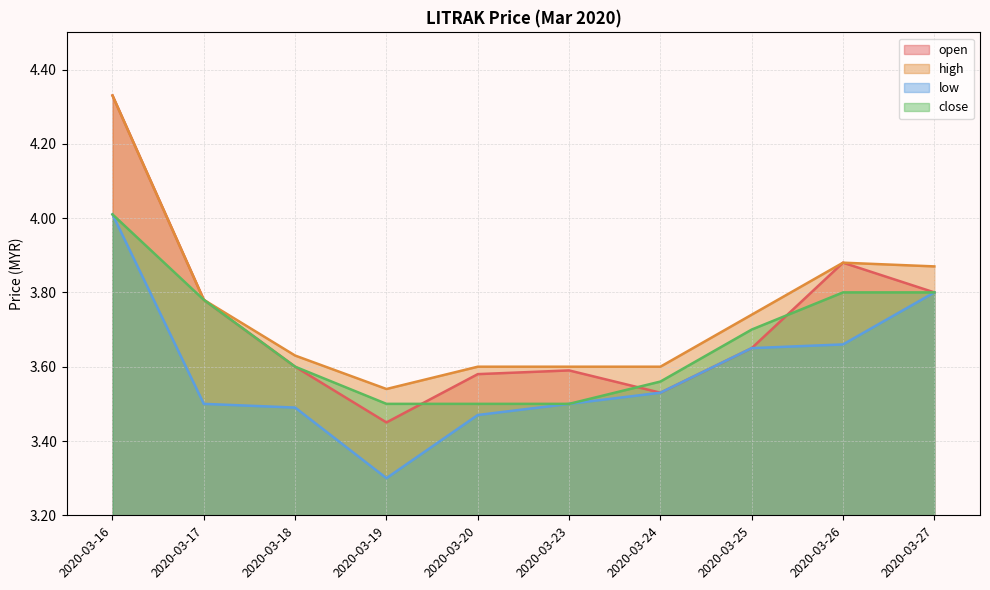

Which series has the largest total across all categories?

high